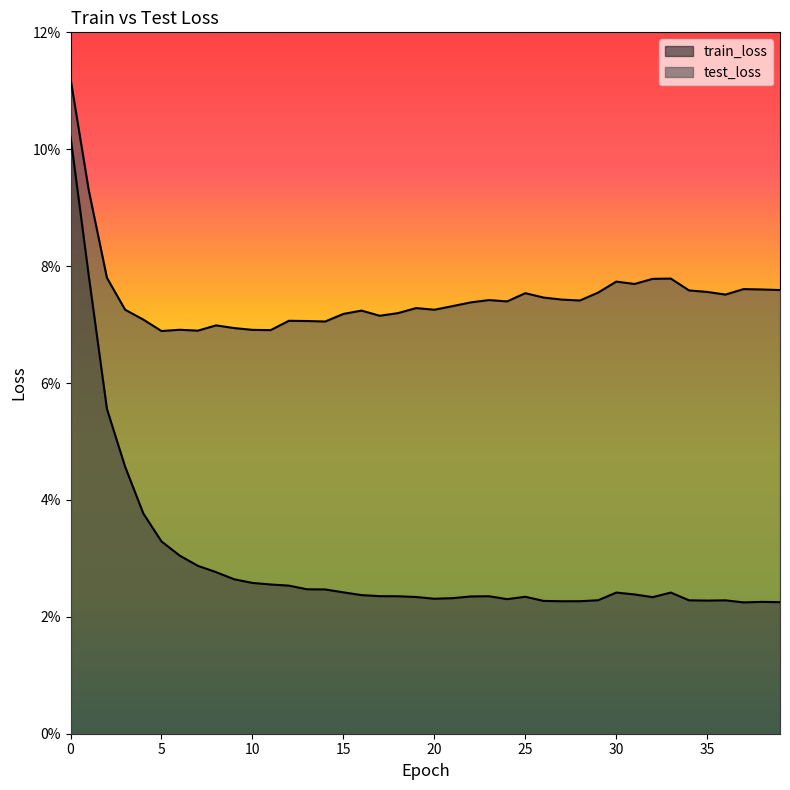

What are all the series names shown in the legend?

train_loss, test_loss